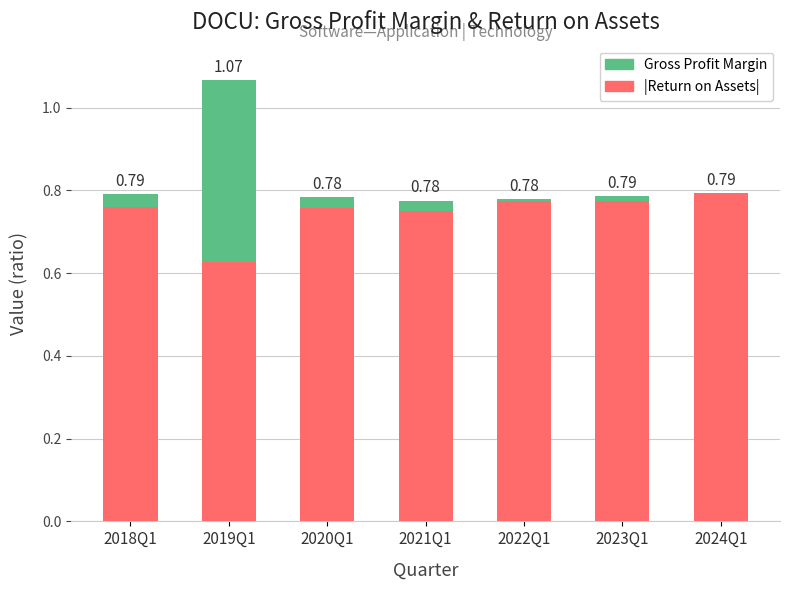

Are the bars horizontal?

No